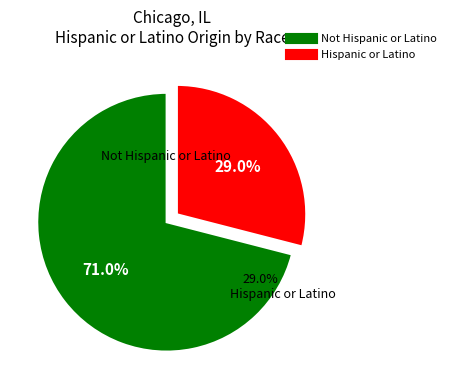

To the nearest percent, what portion does Hispanic or Latino represent?

29%